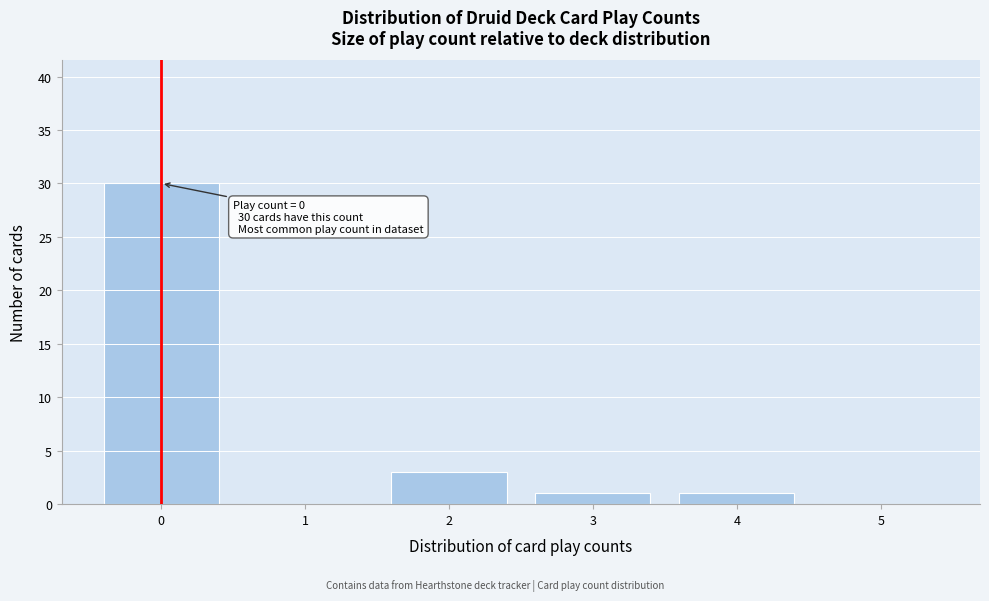

Reading left to right, what are all the values shown in this chart?

0=30	1=0	2=3	3=1	4=1	5=0